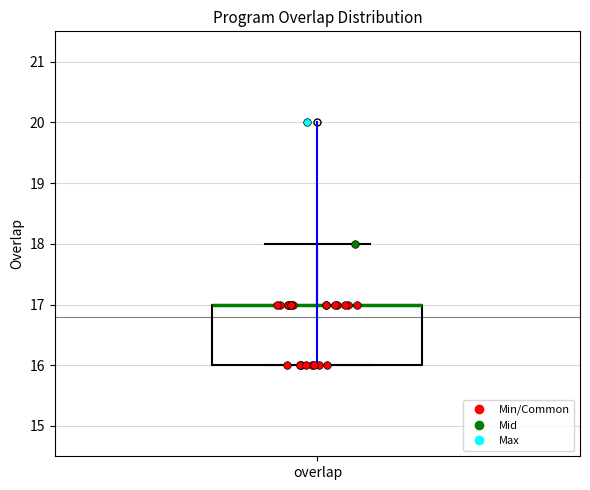

Where does the upper whisker of the box for overlap end on the y-axis? The values are not printed on the chart, so give them approximately, as read against the axis.

18